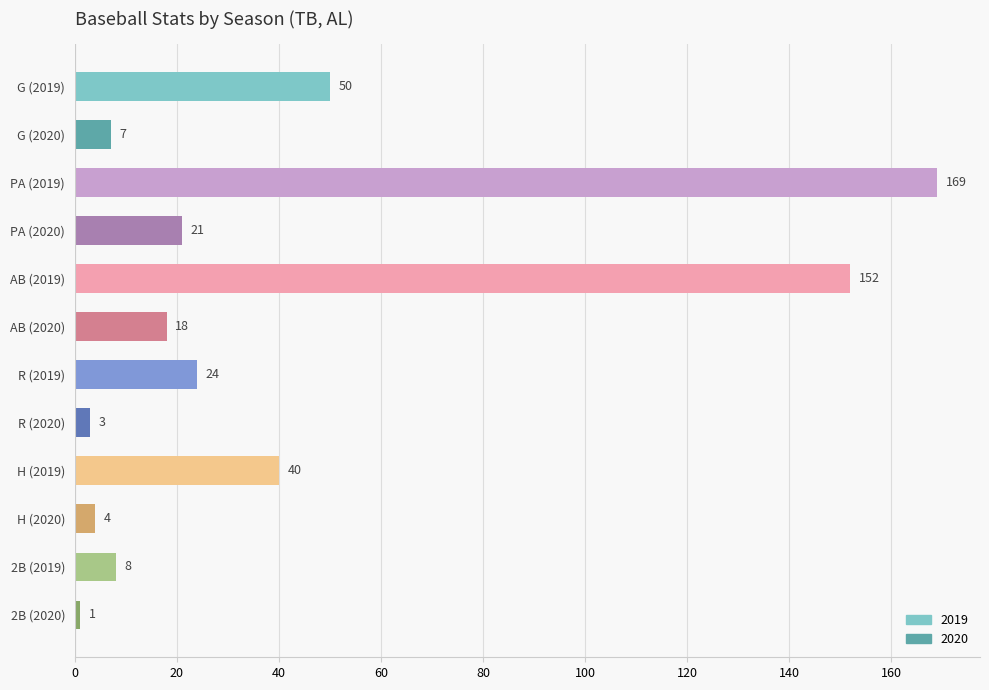

What is the difference between the second highest and minimum values?

151